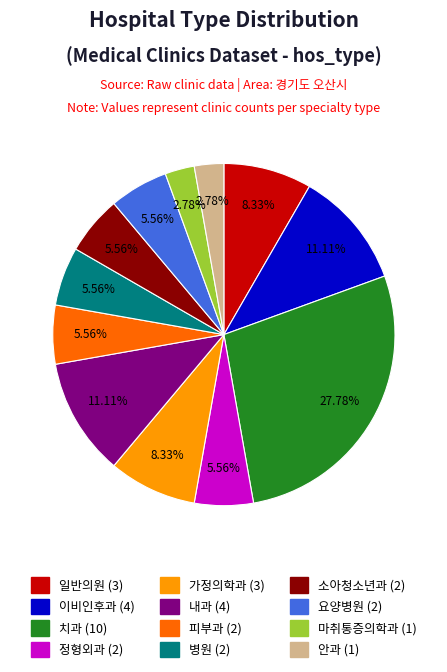

To the nearest percent, what is the average slice percentage?

8%